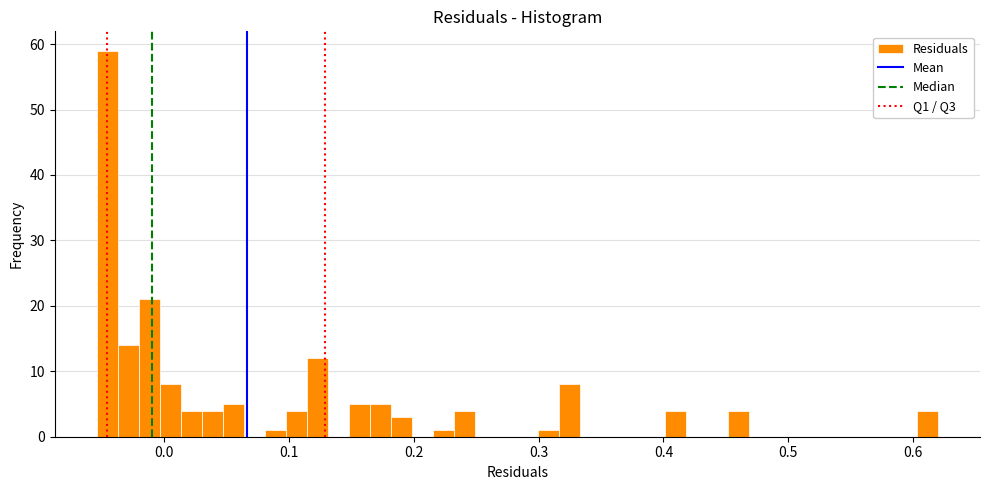

Read against the x-axis, roughly where is the centre of the tallest bar?

-0.05